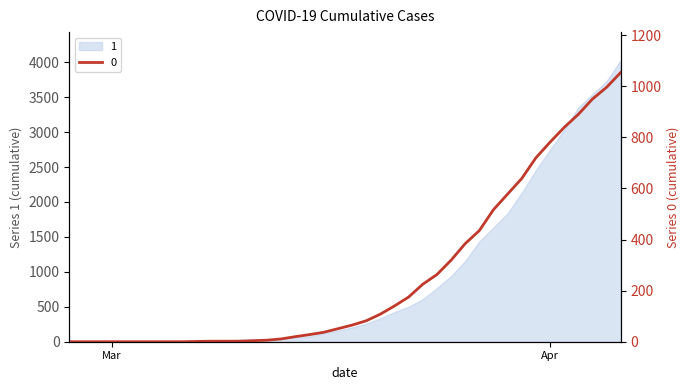

What is the ratio of the value at 2020-03-20 to the value at 2020-03-12?

18.0